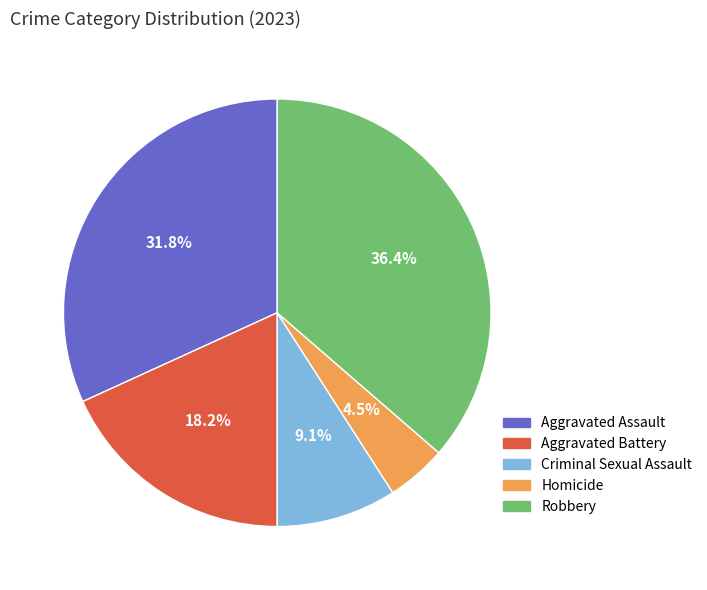

Count the number of slices in the pie.

5